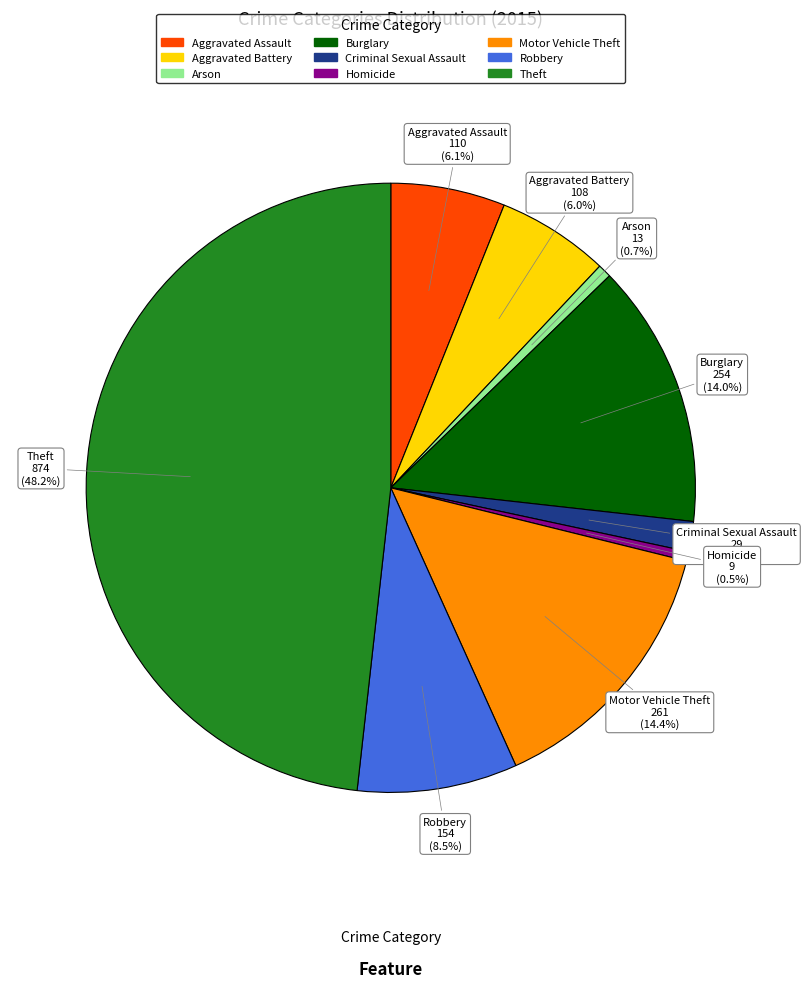

Between Burglary and Theft, which is larger?

Theft